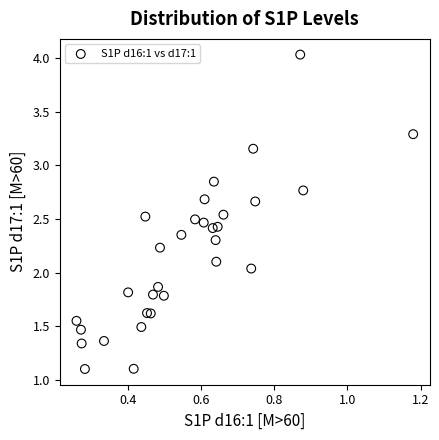

What is the range of Y values (max minus min)?

2.9